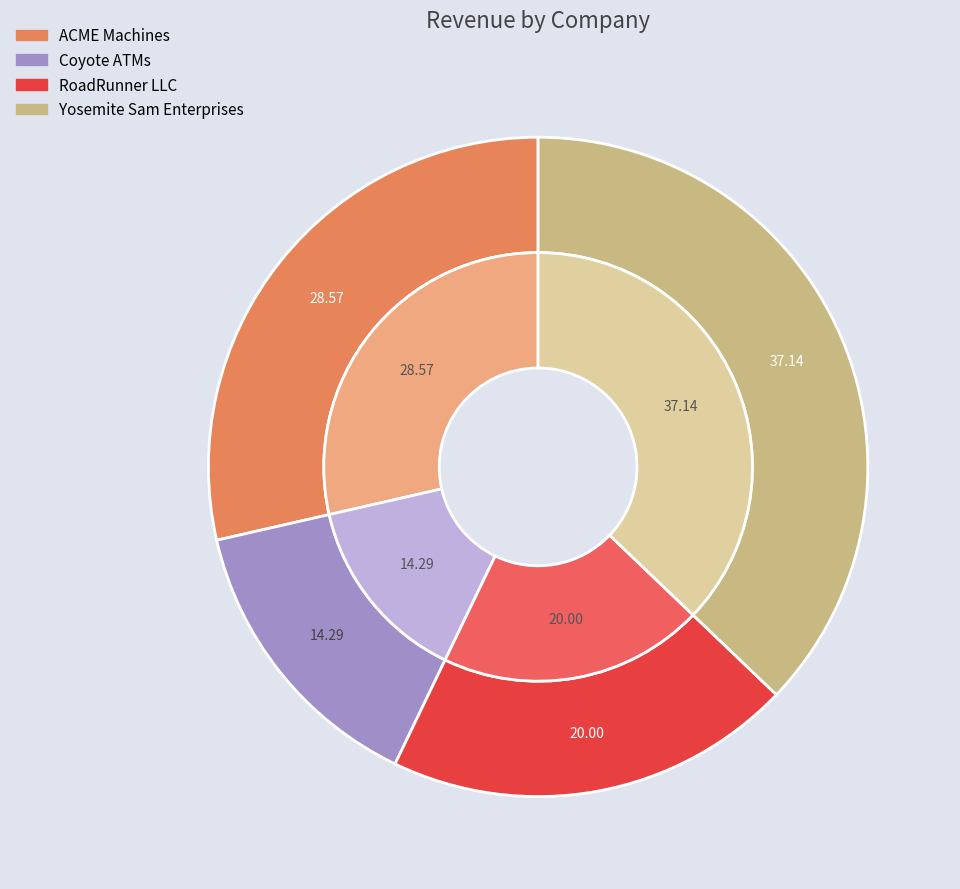

What percentage is the ACME Machines slice, to the nearest percent?

29%